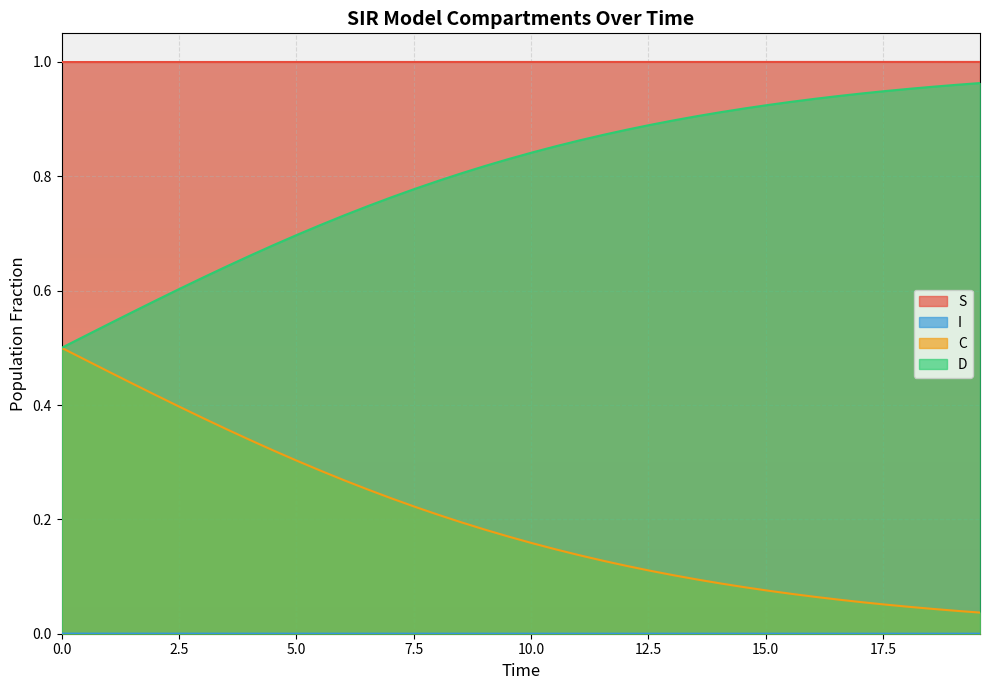

What is the sum of the D values at 1.0033444816053512 and 8.02675585284281?

1.3